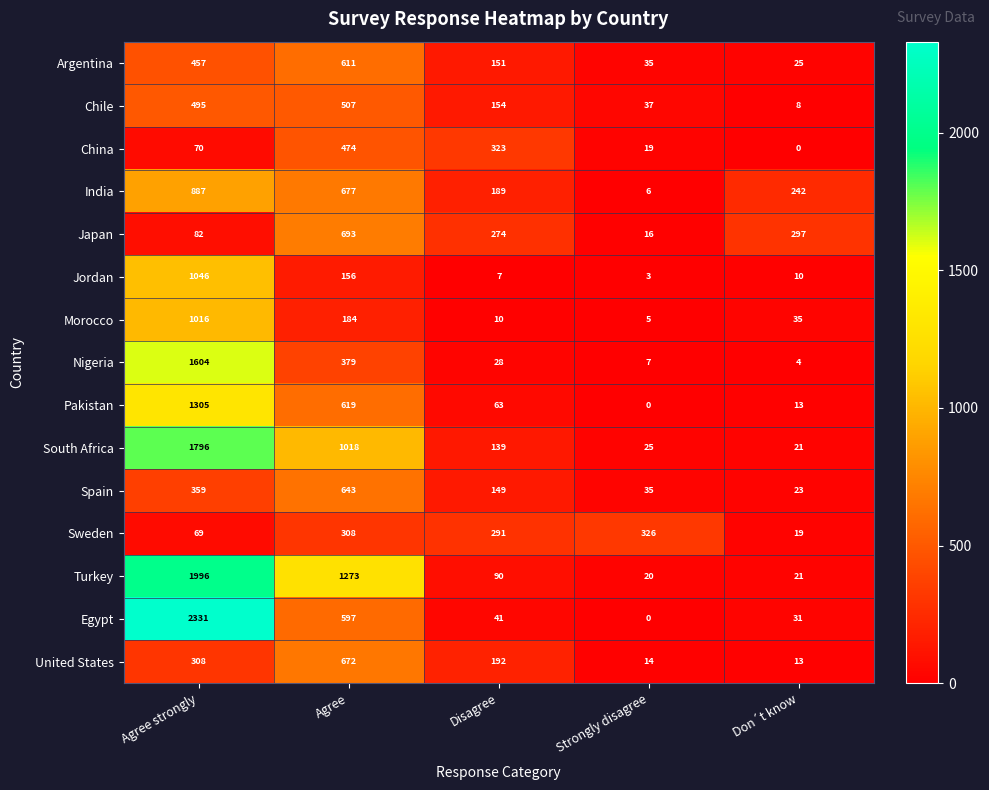

Rank the categories by India value from lowest to highest.

Strongly disagree, Disagree, Don´t know, Agree, Agree strongly